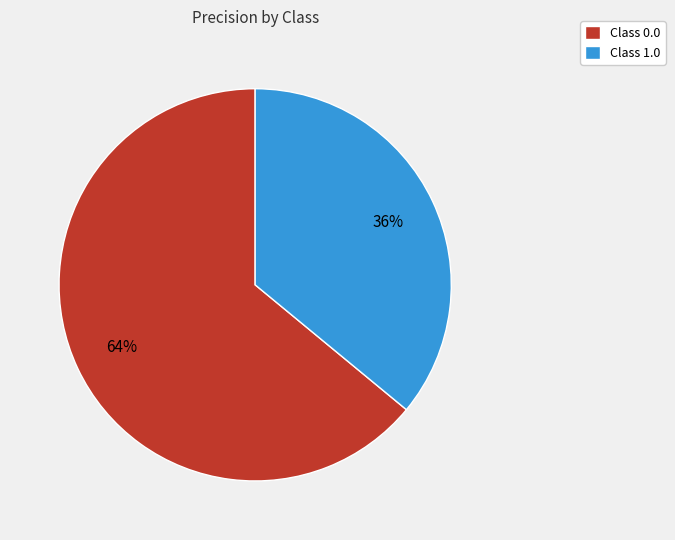

Do Class 1.0 and Class 0.0 together represent more than half of the pie?

Yes